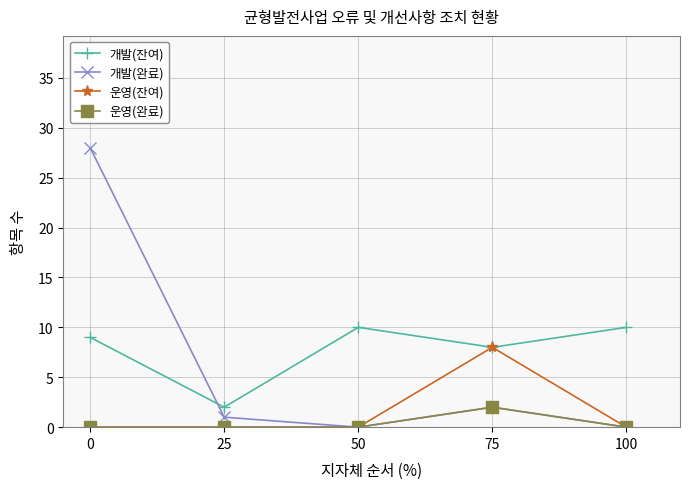

How many lines are shown in the chart?

4